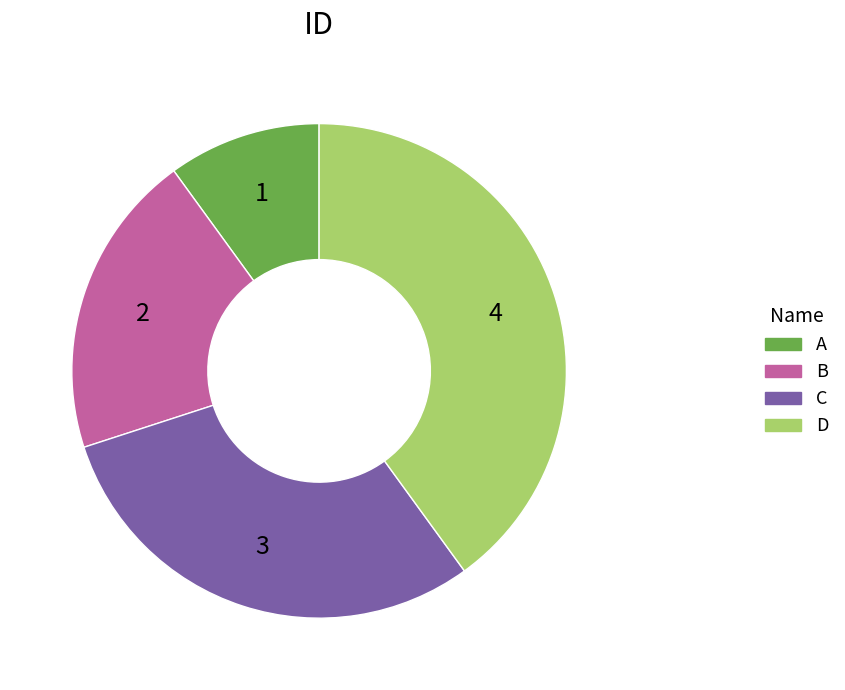

Is the sum of A and B greater than half?

No